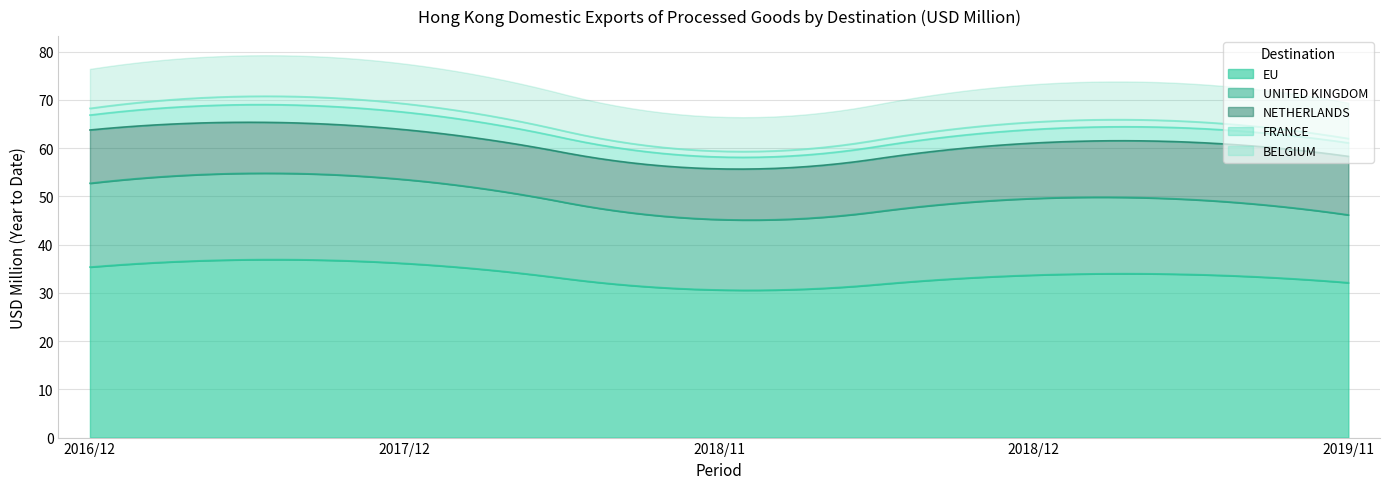

What is the difference between the second highest and minimum values in the 201612 series?

17.4